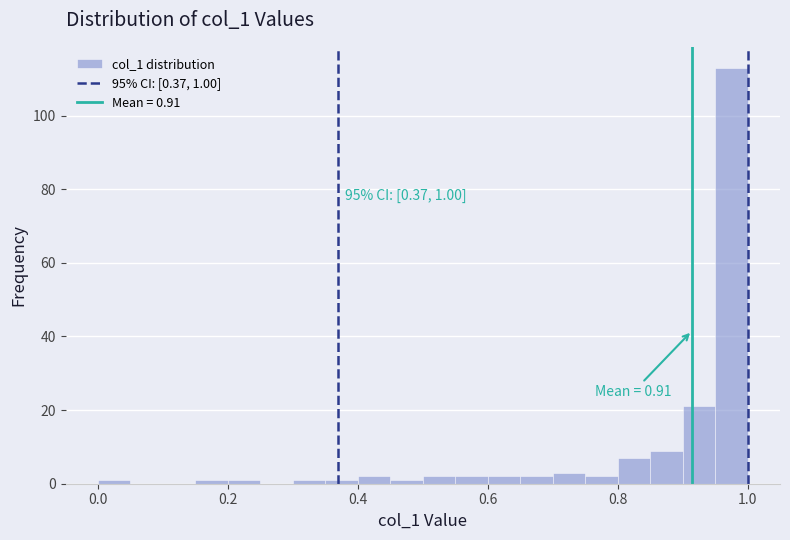

Around what value on the x-axis is the tallest bar? Give the approximate position of its centre, as read against the axis.

0.98